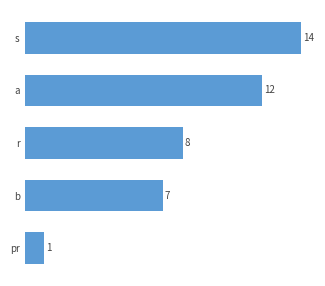

What is the difference between the maximum and minimum values?

13